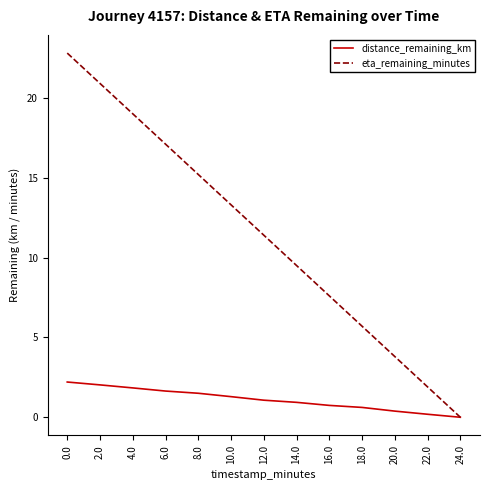

What is the average value of the distance_remaining_km series?

1.1